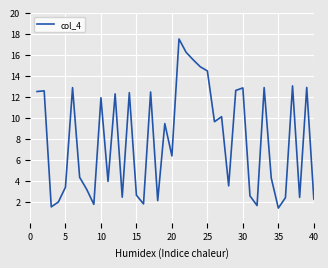

What is the difference between the second highest and minimum values?

14.8